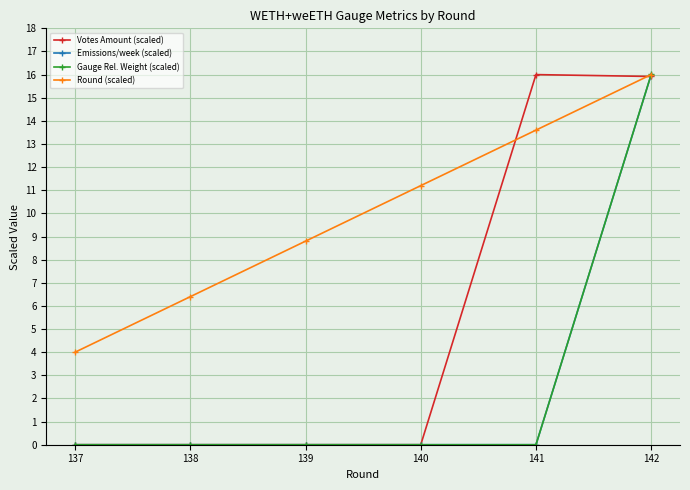

What is the maximum value for Emissions/week (scaled)?

16.0